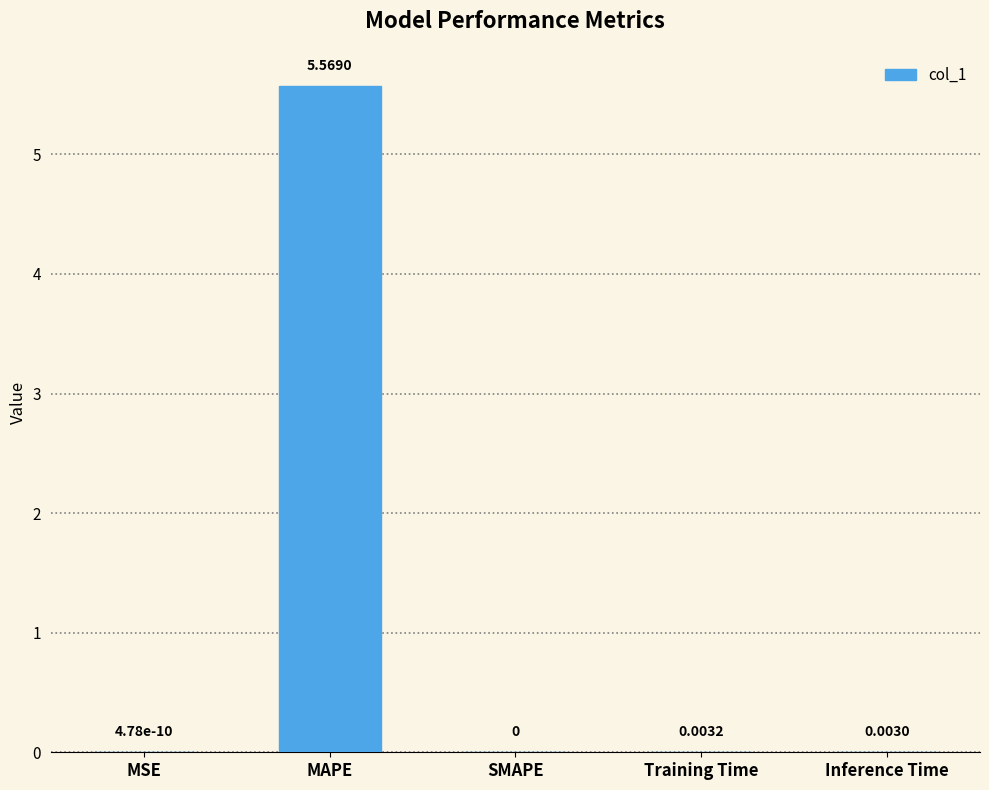

Is it true that the value at MAPE is 2.6?

False